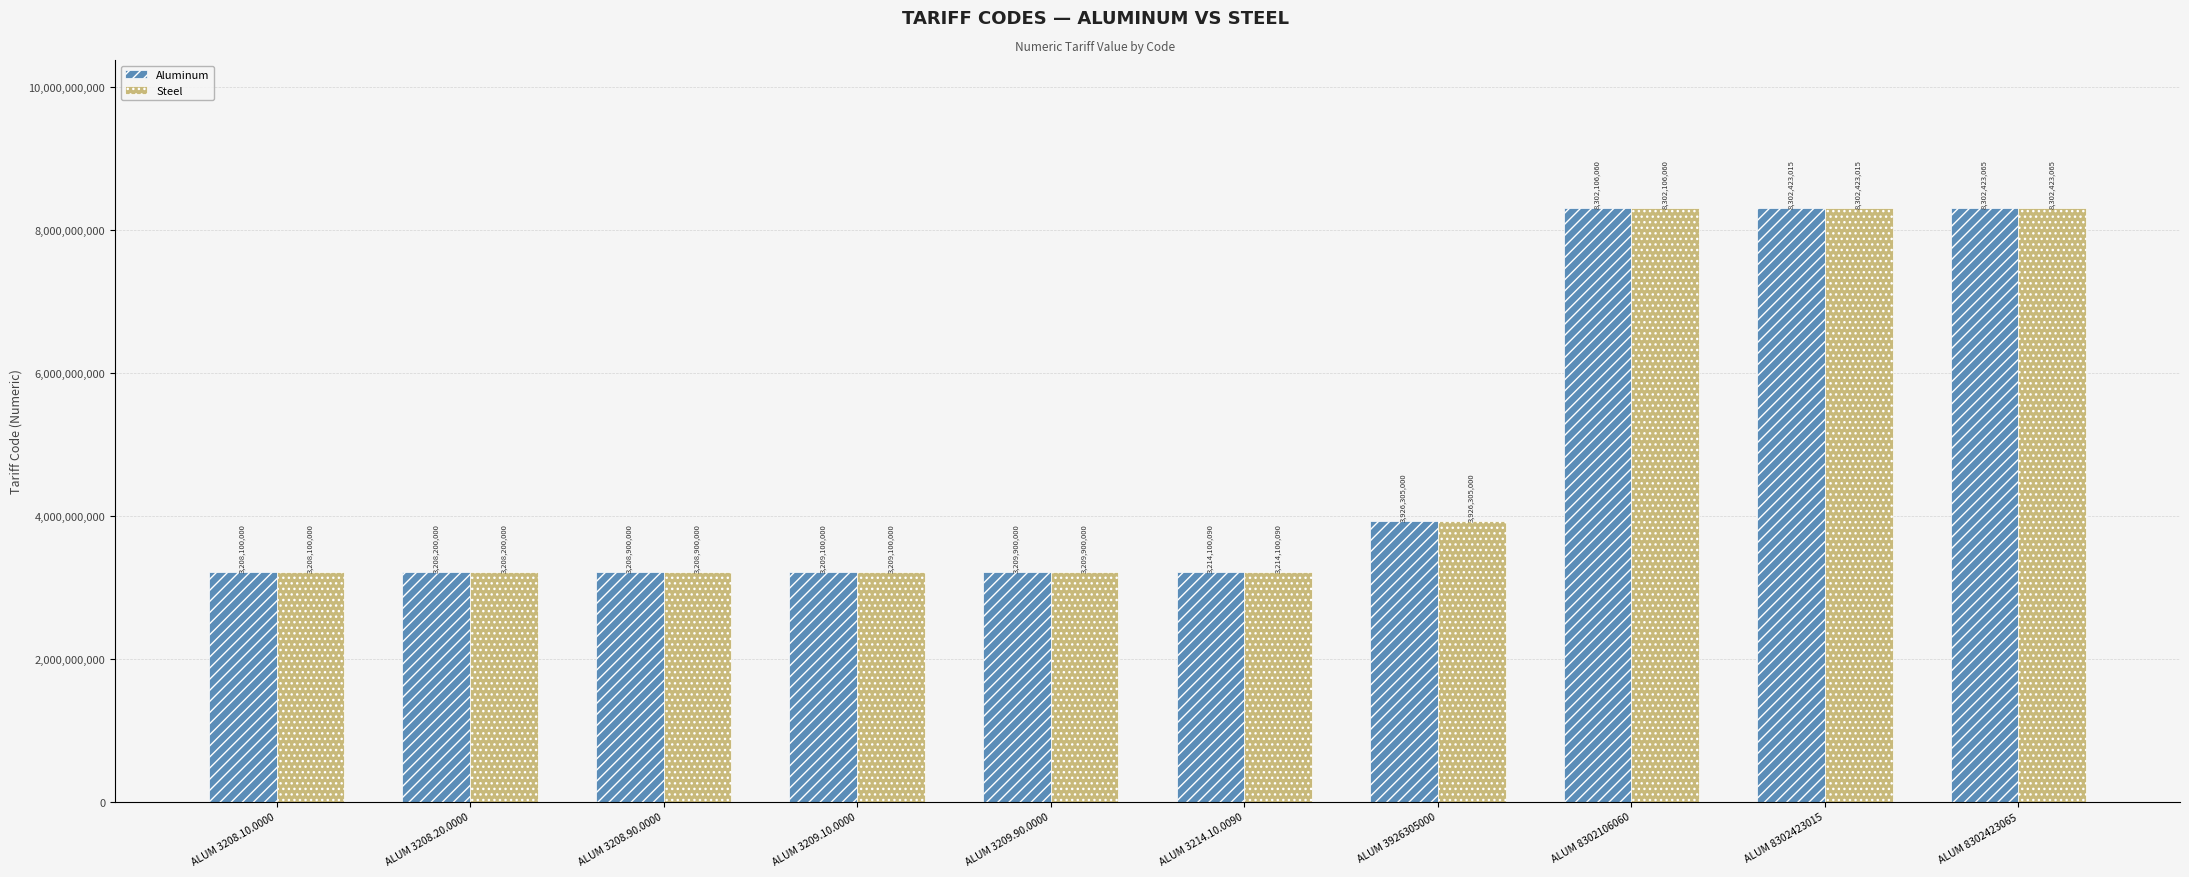

Is the value of Steel at ALUM 8302106060 greater than the value of Aluminum at ALUM 3209.10.0000?

Yes